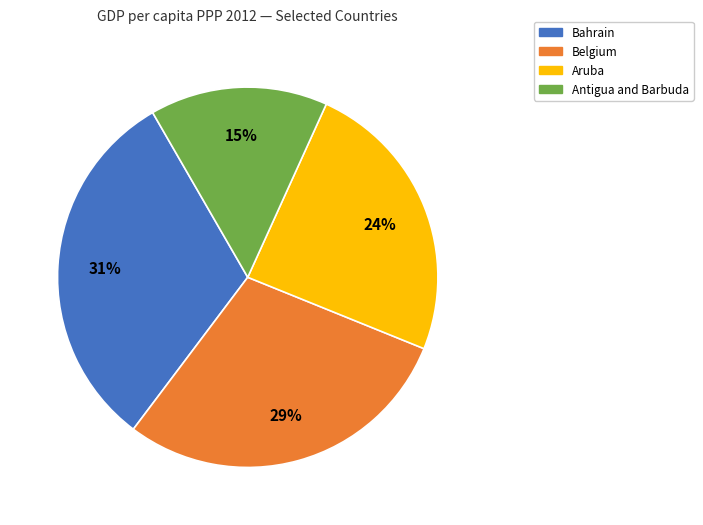

What is the smallest slice in the pie chart?

Antigua and Barbuda